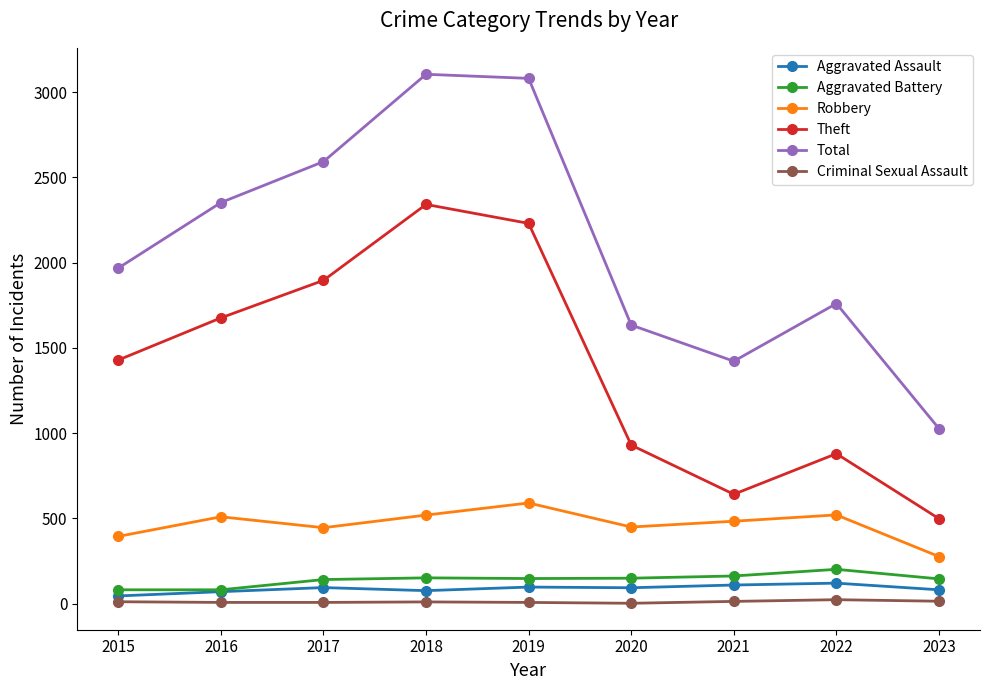

In Total, how many points are lower than both neighbors (excluding endpoints)?

1